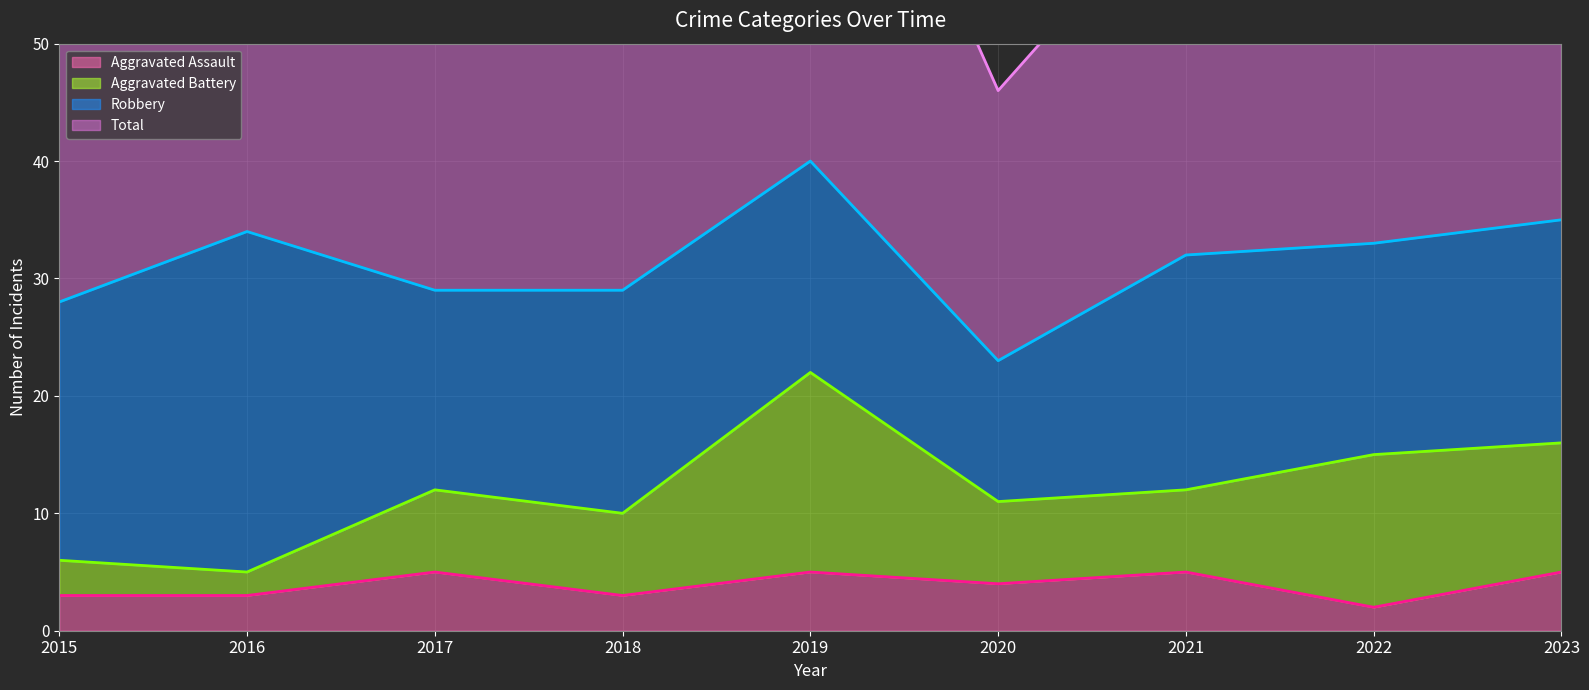

True or false: Aggravated Assault has more than 1 interior local peaks.

True